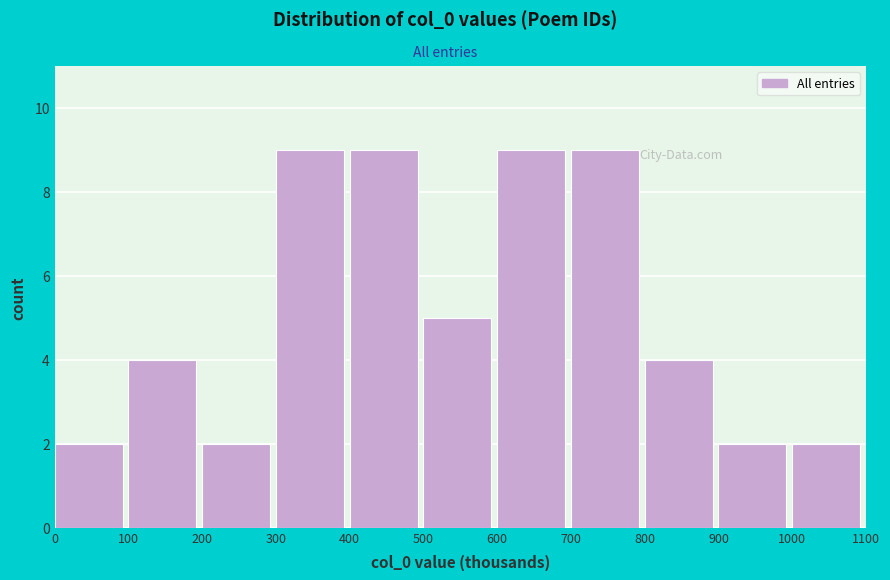

Reading left to right, extract all data points from this chart.

2	4	2	9	9	5	9	9	4	2	2